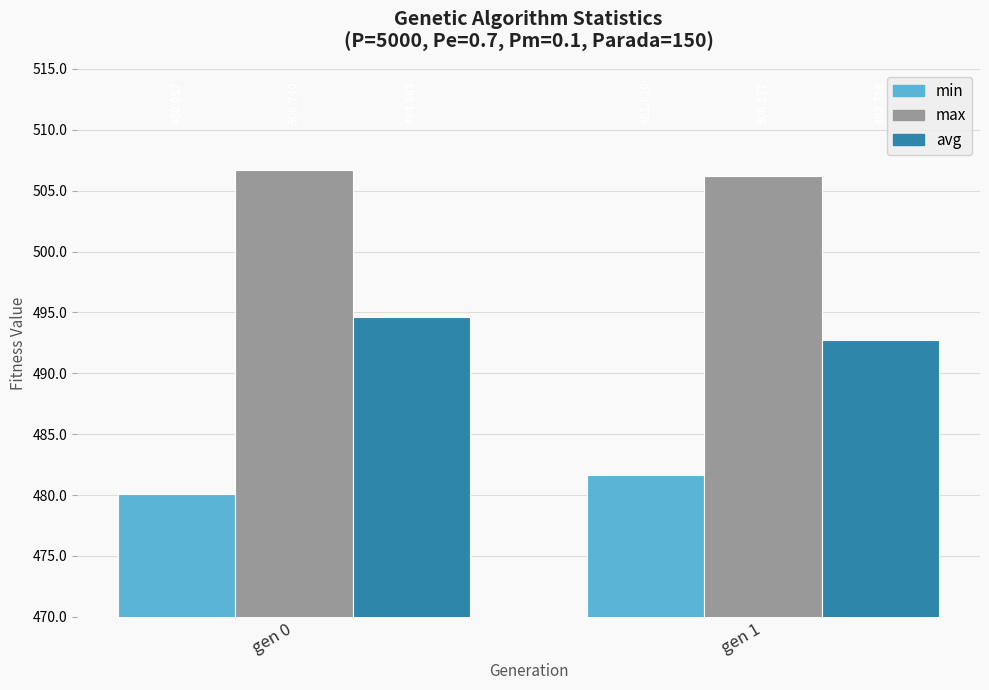

What is the value of the max bar at the 2nd from the left?

506.2